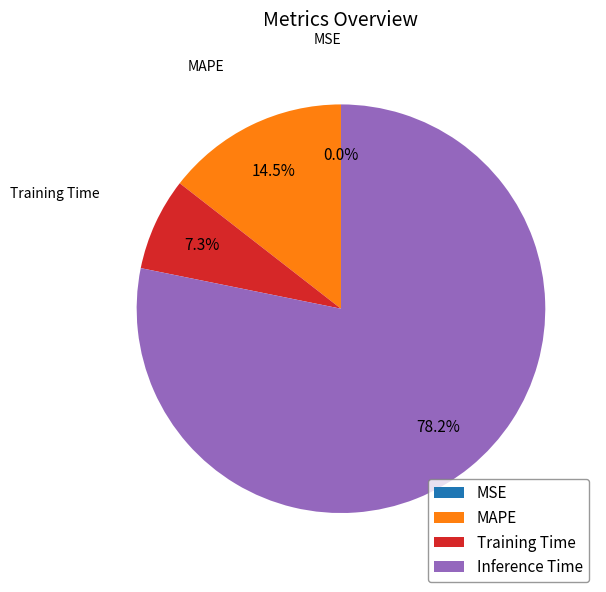

Which has a higher value, Inference Time or Training Time?

Inference Time